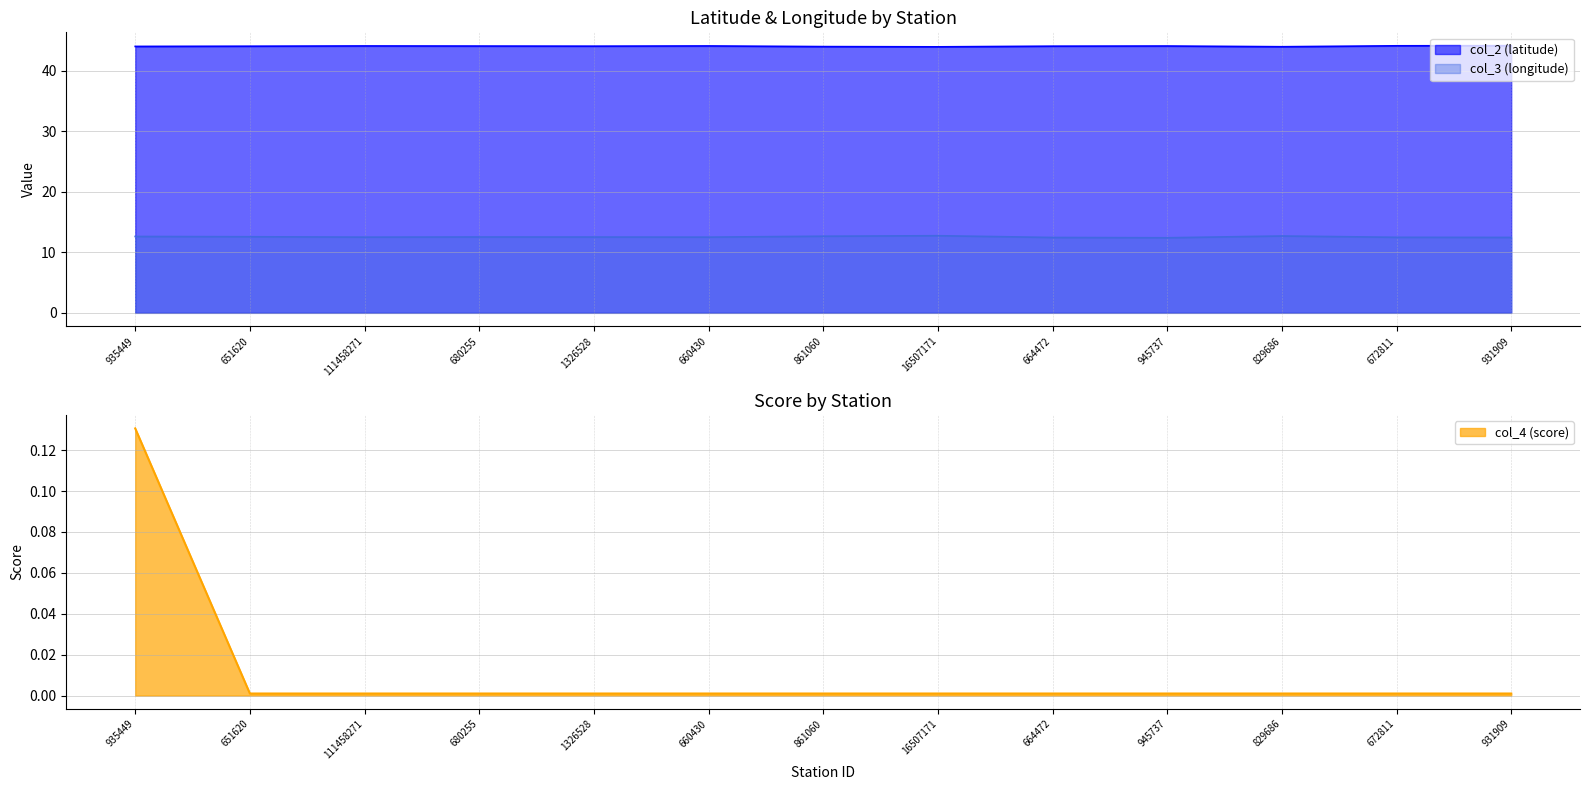

Which series has the largest total across all categories?

col_2 (latitude)